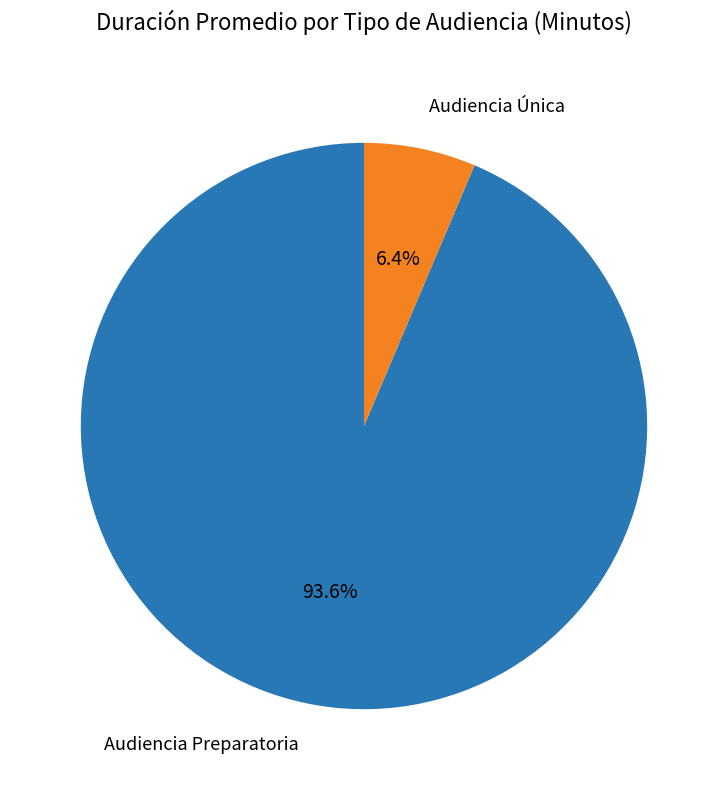

Does any single category account for the majority?

Yes